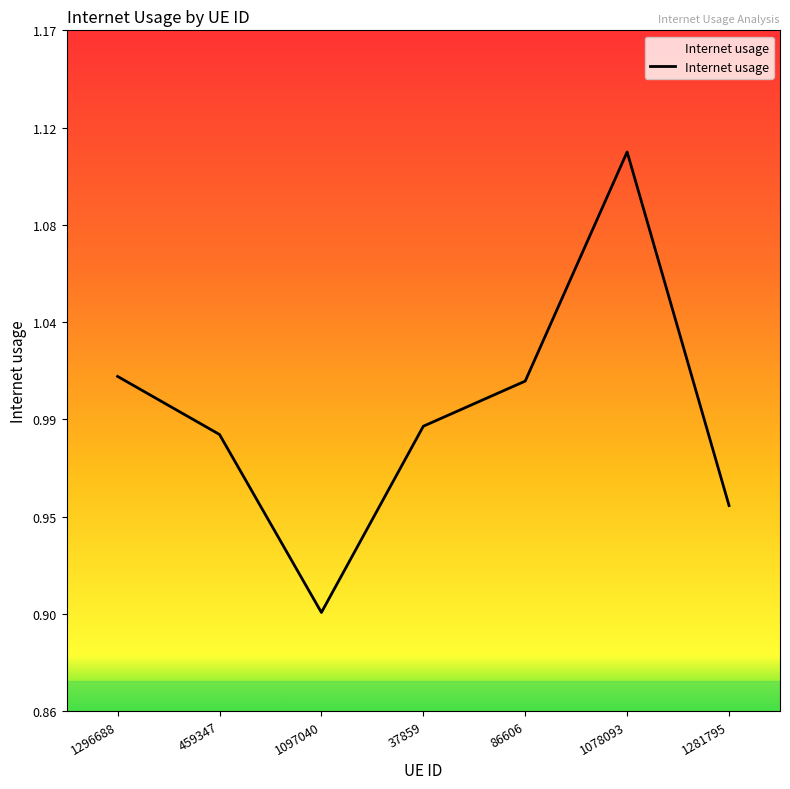

Is this an area chart (filled region under the line)?

Yes